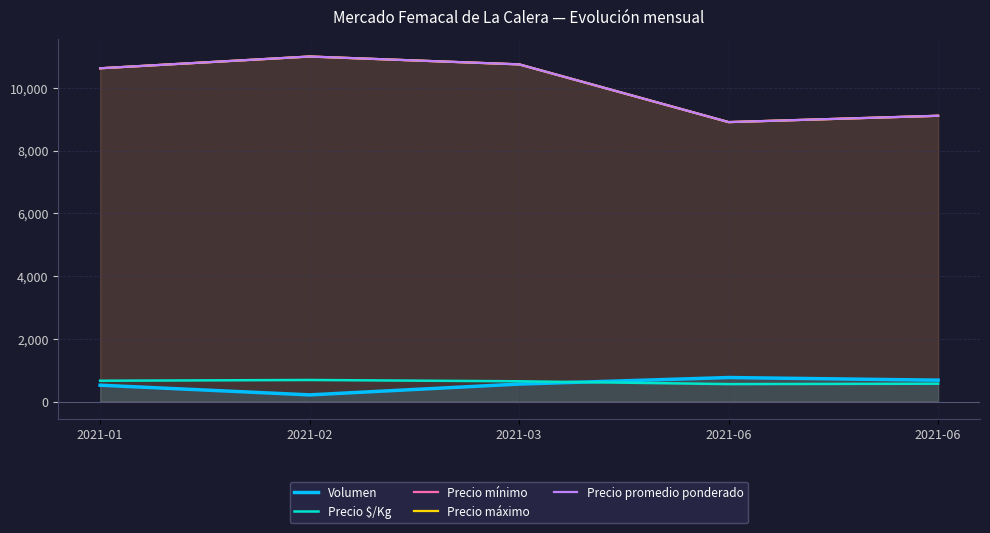

Is the value of Precio promedio ponderado at 2021-03 greater than the value of Volumen at 2021-06?

Yes